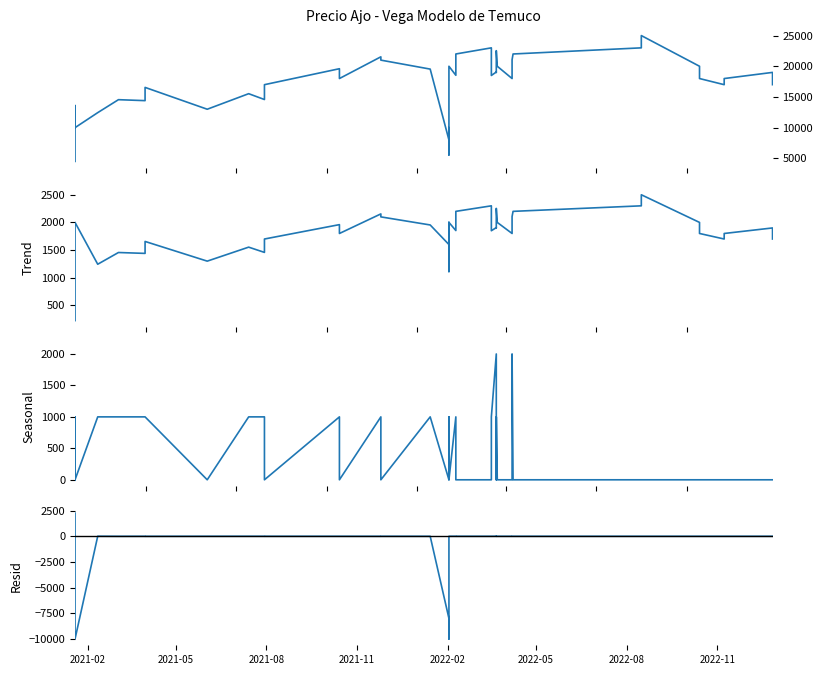

How many interior local valleys does the Precio $/Kg series have?

12